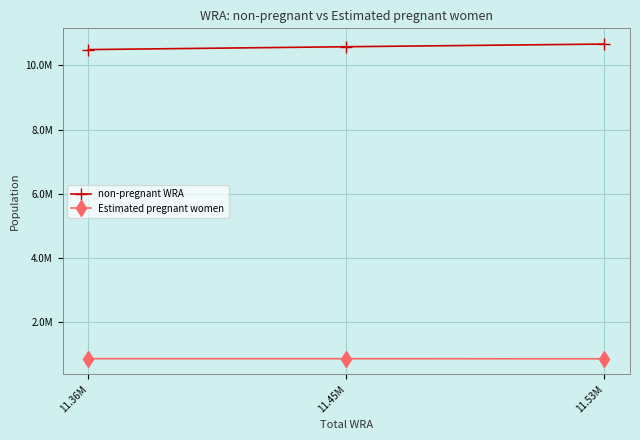

What are all the series names shown in the legend?

non-pregnant WRA, Estimated pregnant women